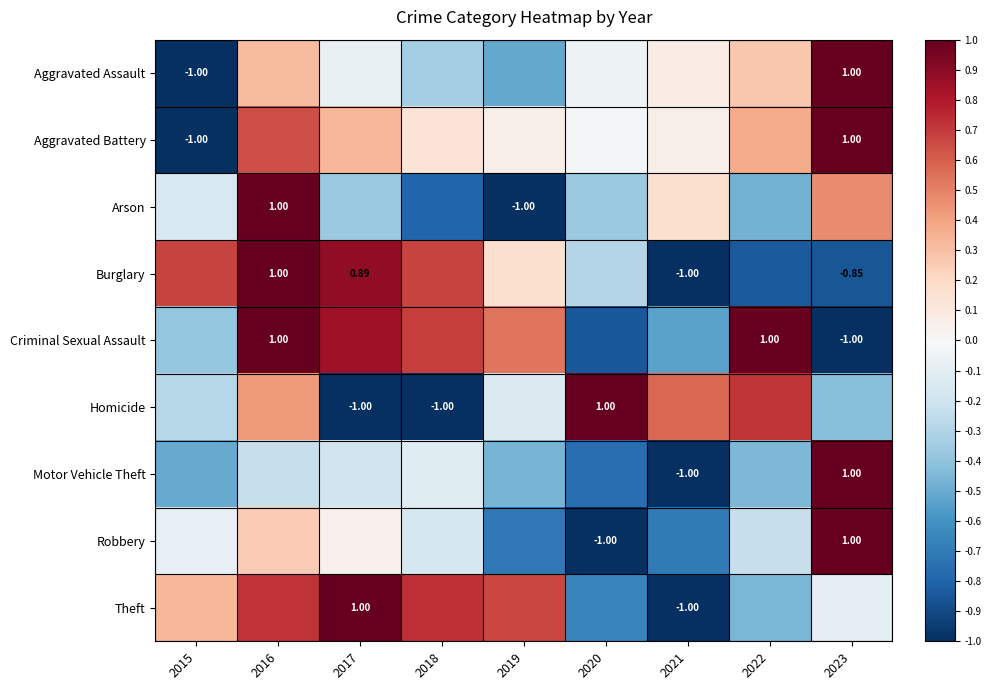

Count the number of categories in the chart.

9